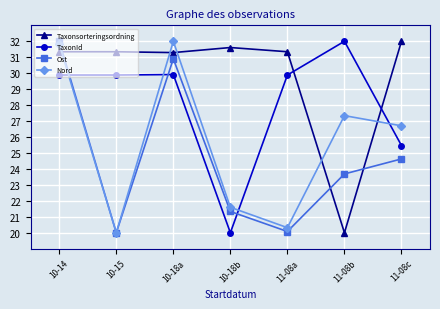

What is the total value across all series at 10-18a?

124.1